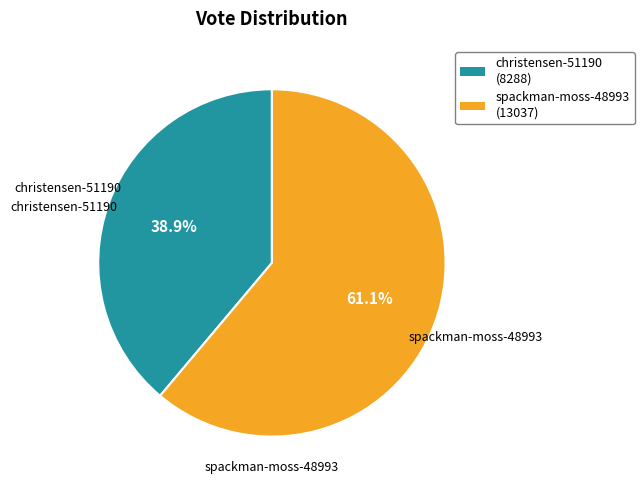

Combined, do christensen-51190 and spackman-moss-48993 account for over 50%?

Yes